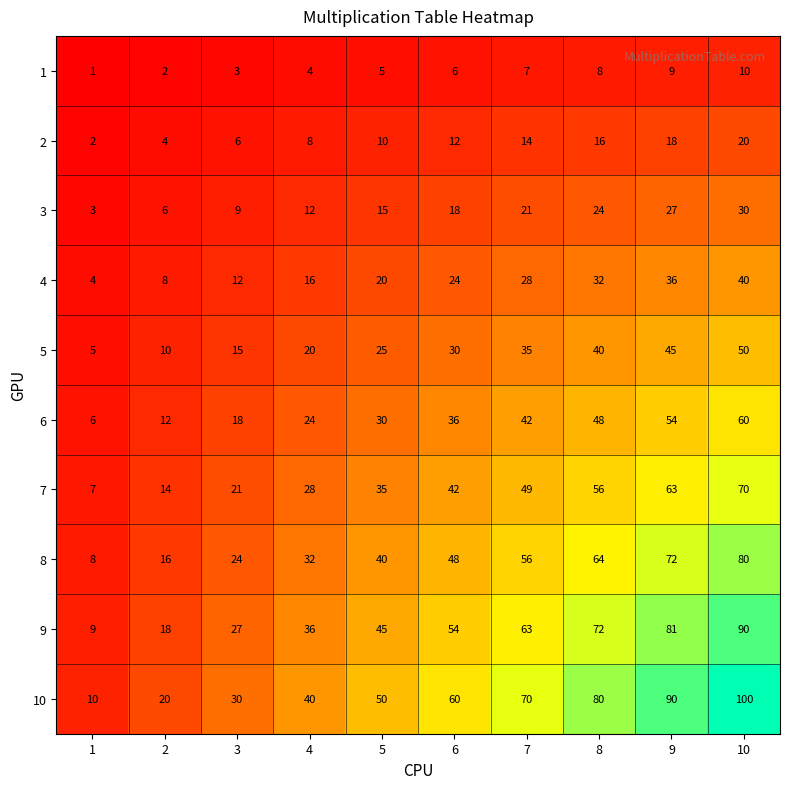

What is the maximum value for 9?

90